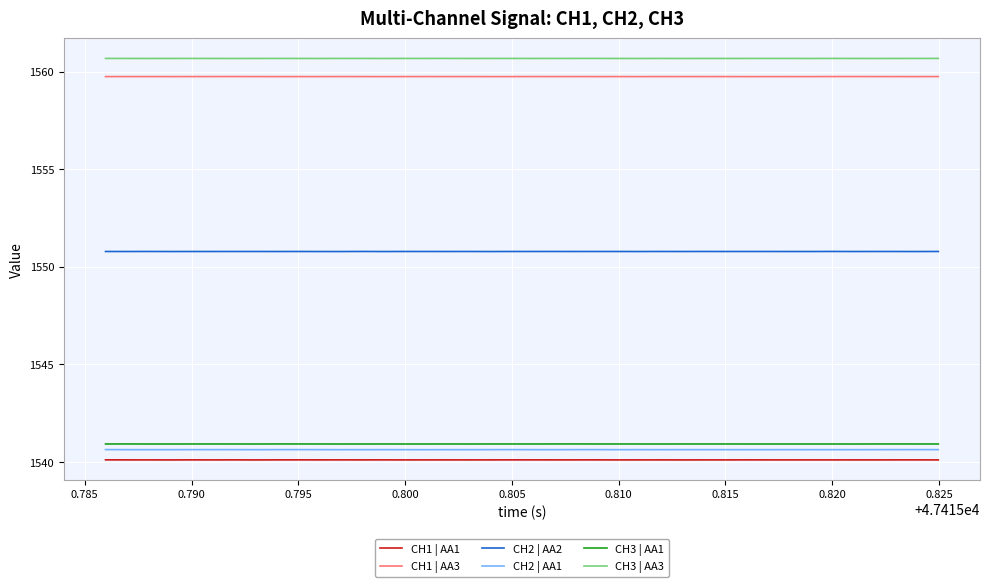

What is the average value of the CH2 | AA2 series?

1550.8